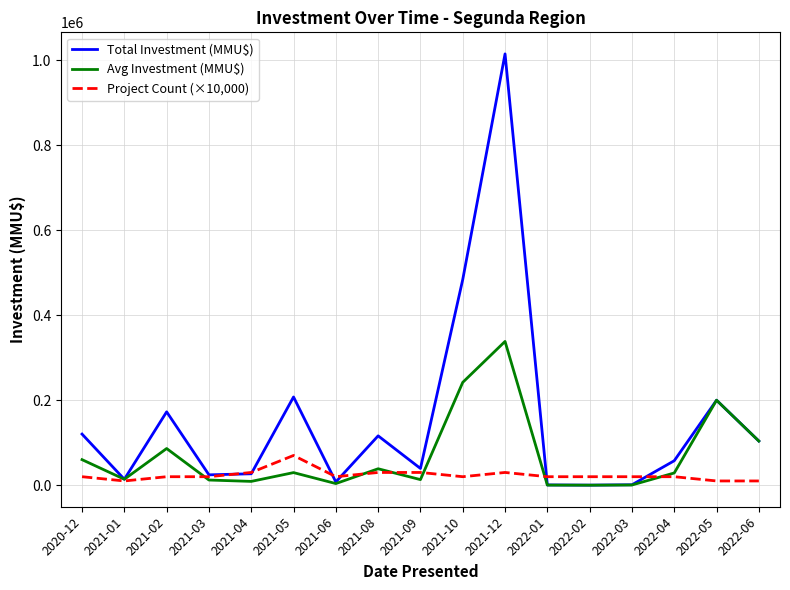

At which label is Total Investment (MMU$) closest to 507525?

2021-10